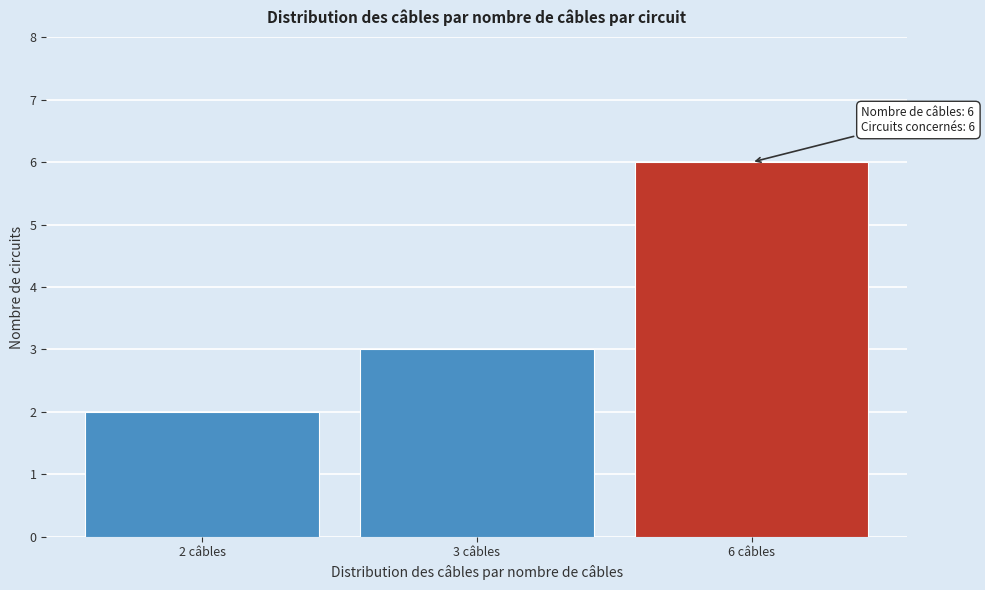

Reading left to right, extract all data points from this chart.

2 câbles=2	3 câbles=3	6 câbles=6